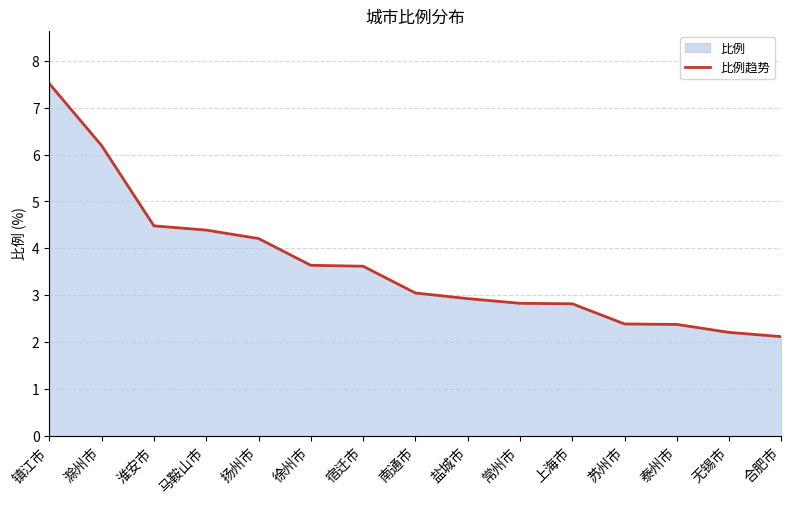

How many data points are above 3?

8